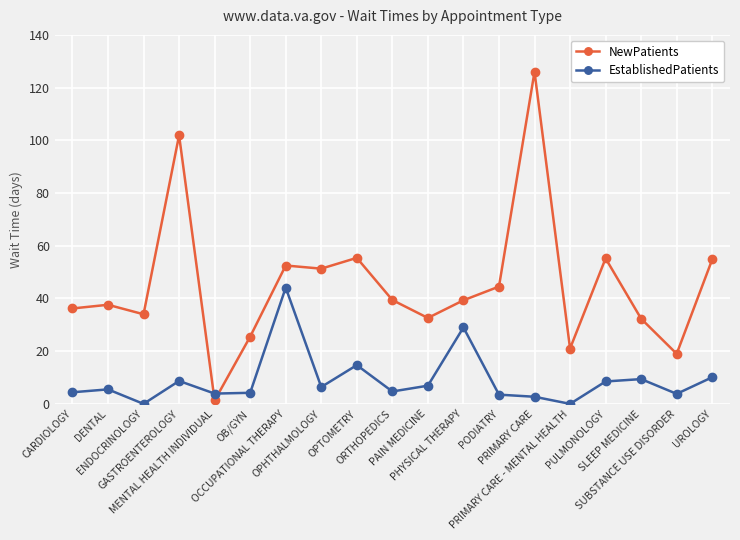

What is the sum of the EstablishedPatients values at OPTOMETRY and GASTROENTEROLOGY?

23.4